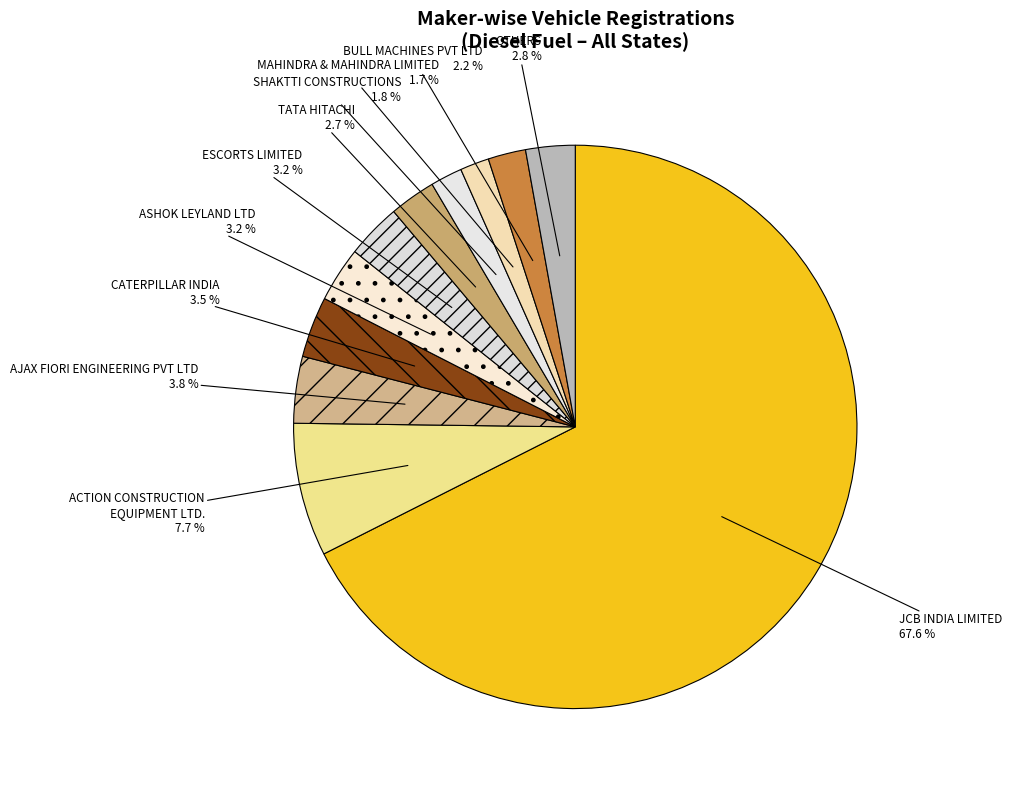

Count the number of slices in the pie.

11